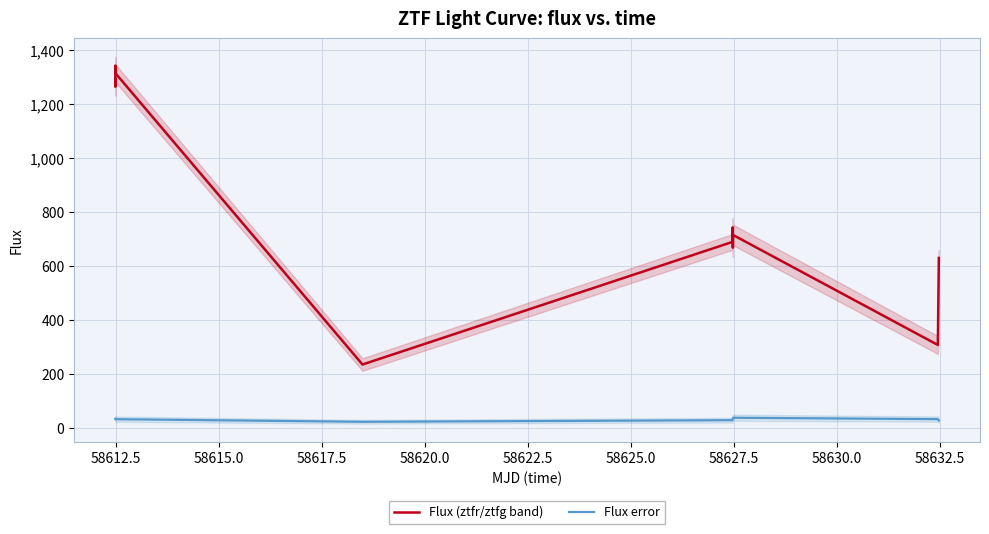

True or false: Flux error and Flux (ztfr/ztfg band) intersect in this chart.

False